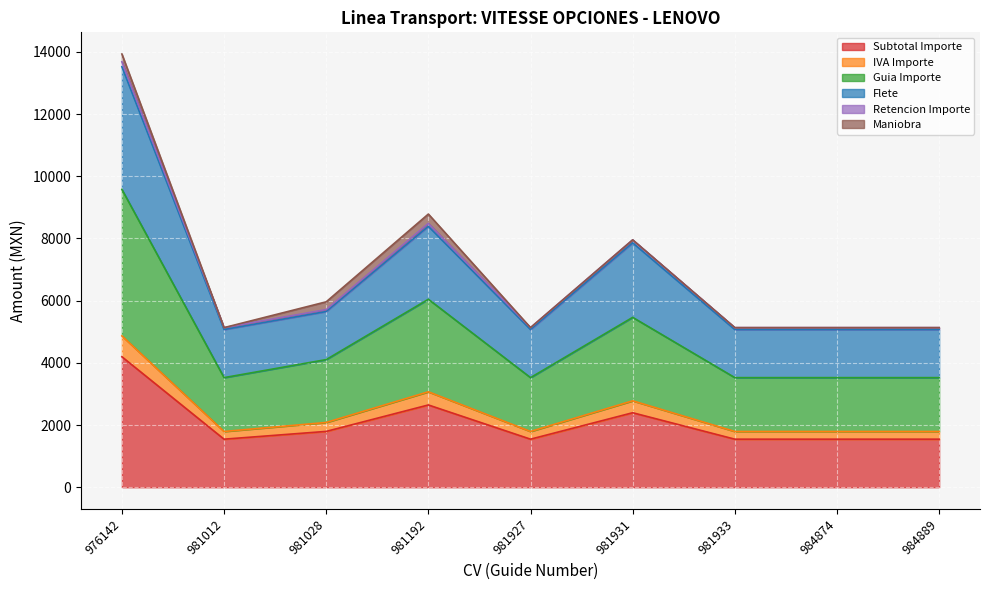

What is the minimum value for Subtotal Importe?

1546.0